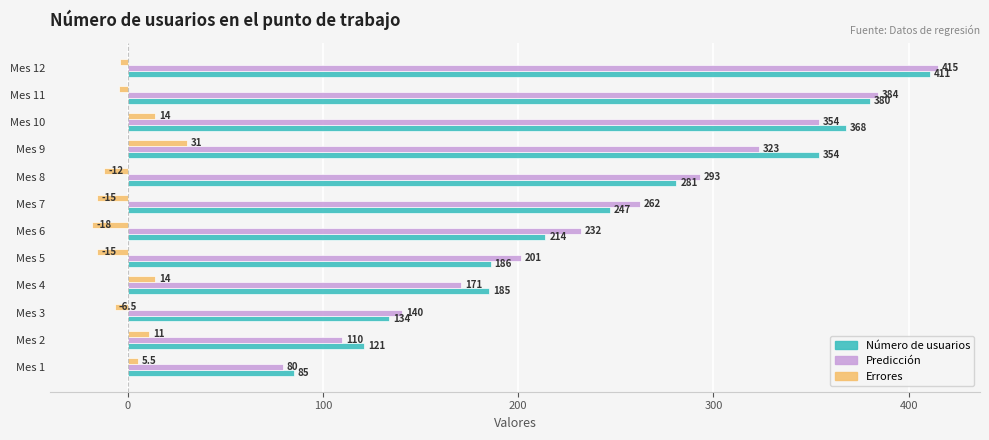

Rank the series by their maximum value, from highest to lowest.

Predicción, Número de usuarios, Errores